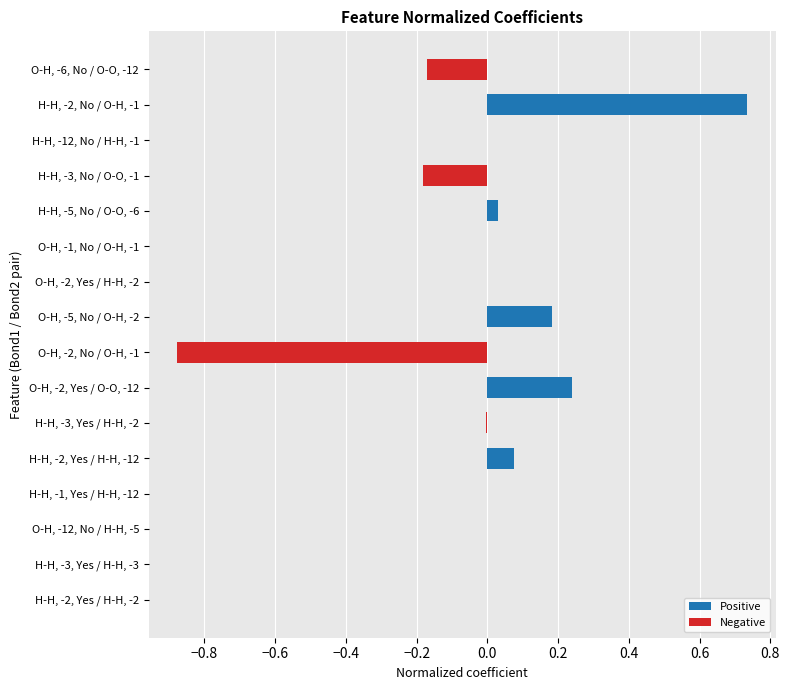

How many categories are shown in the chart?

16